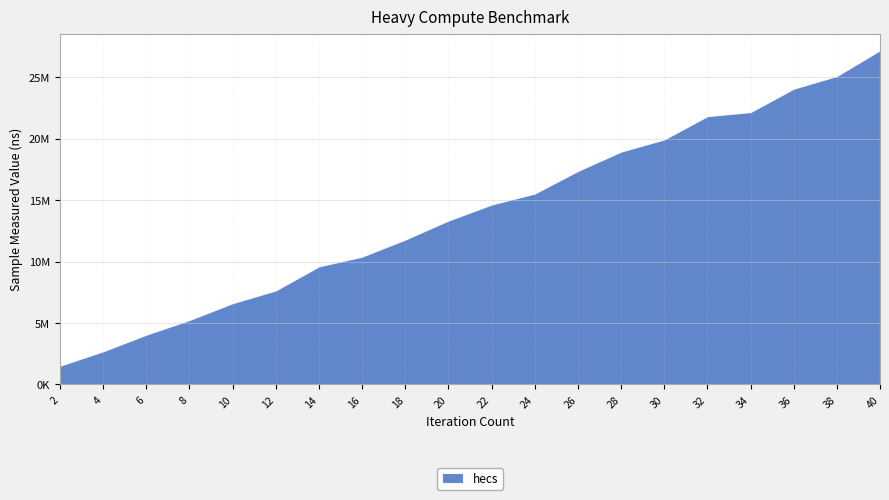

Reading right to left, what are all the values shown in this chart?

27180000	25086600	24056200	22151400	21822600	19926300	18937700	17364700	15526600	14631100	13330900	11783500	10393800	9603500	7645700	6610000	5237200	4048400	2694500	1523600